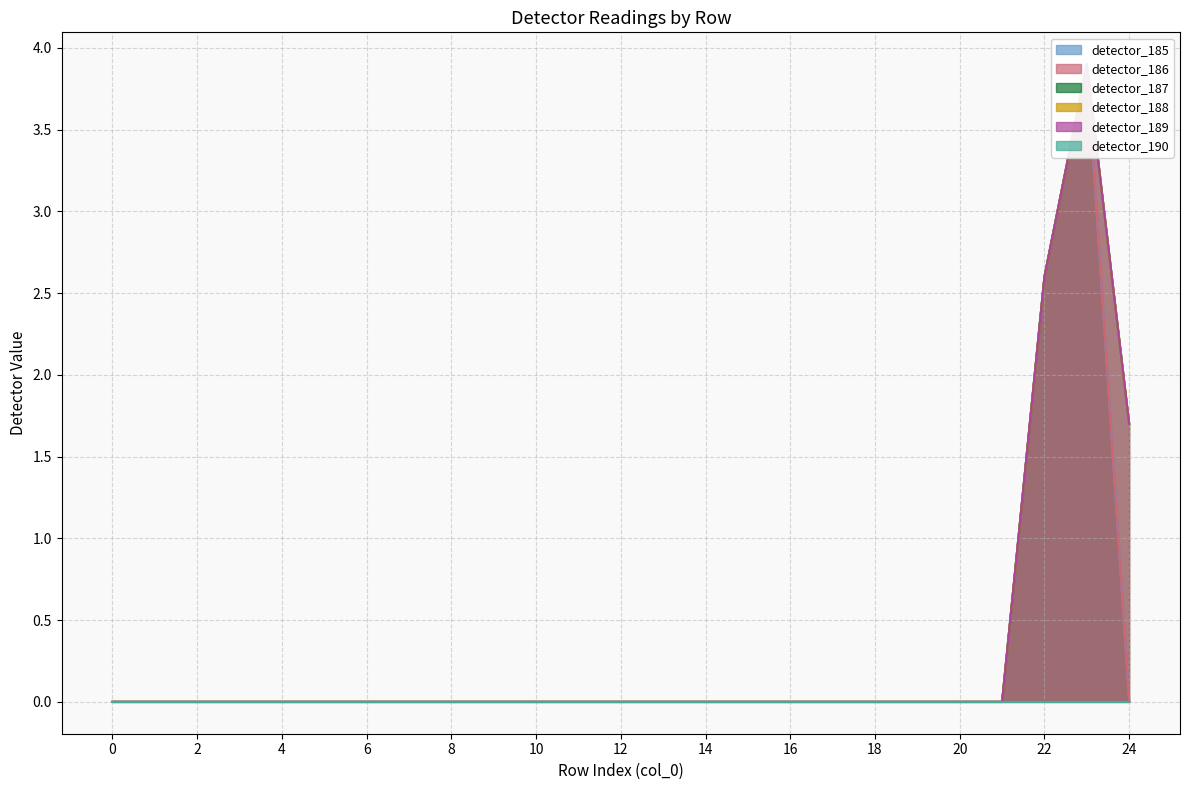

True or false: detector_187 has a value of 6.2 at 23.

False